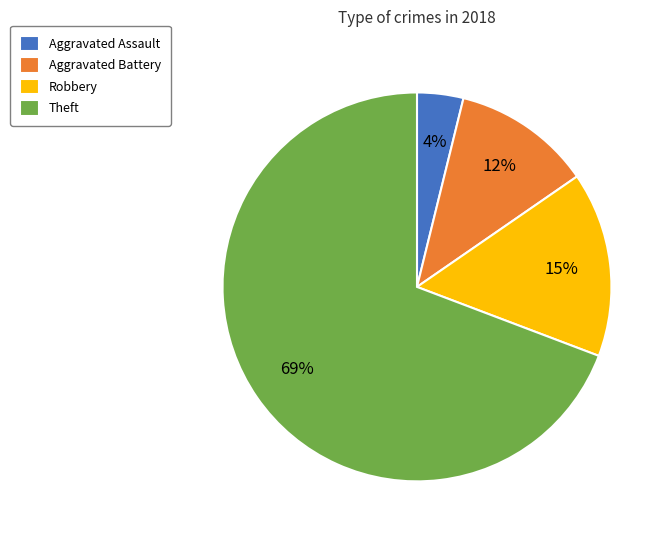

To the nearest percent, what portion does Aggravated Battery represent?

12%